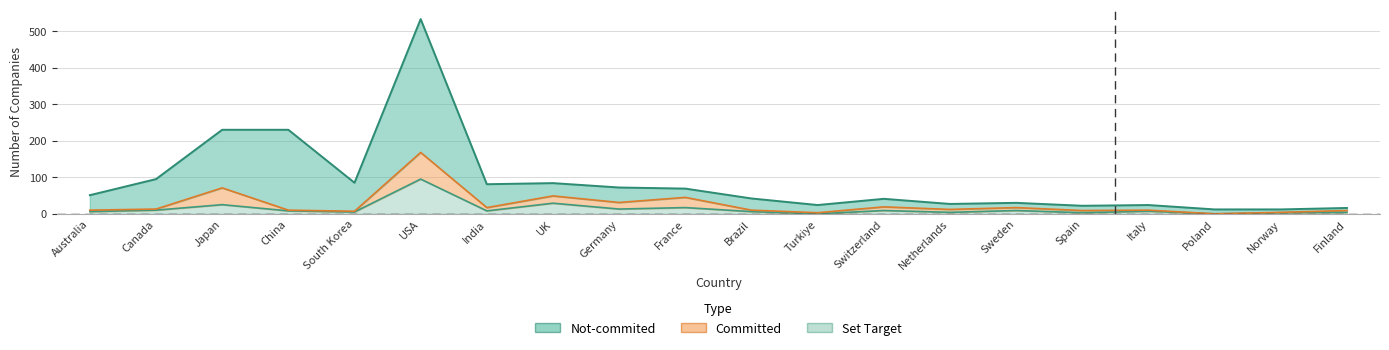

True or false: Not-commited has a value of 42 at Brazil.

True